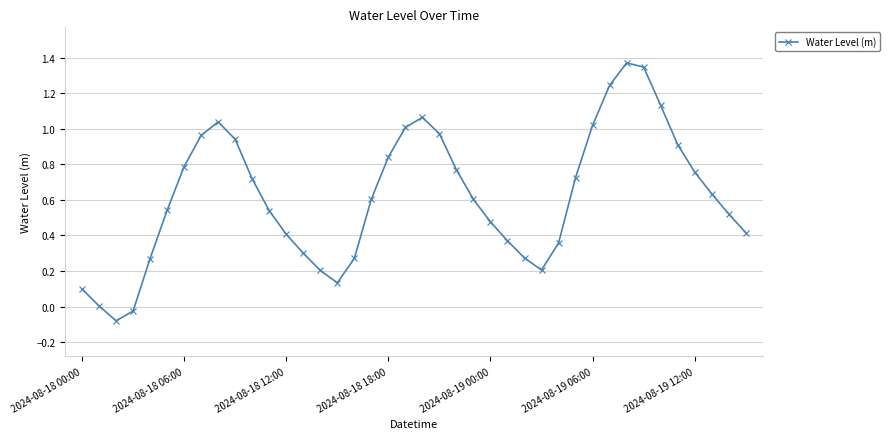

What is the difference between the maximum and minimum values?

1.5